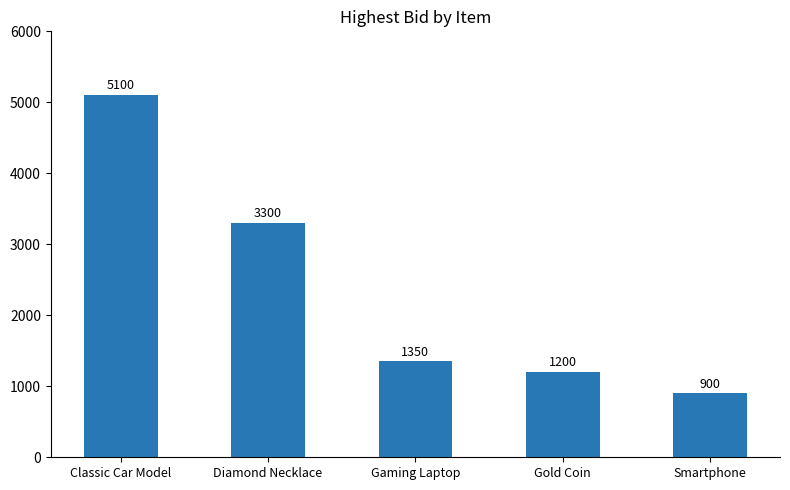

What value does the data have at Smartphone, to the nearest 100?

900